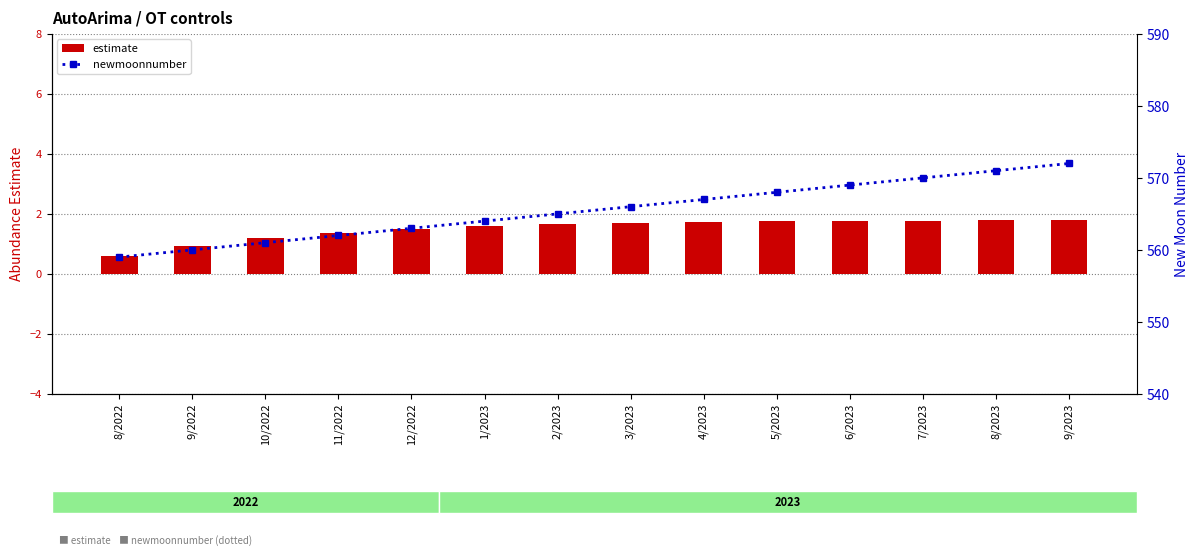

How many series are shown in this chart?

2